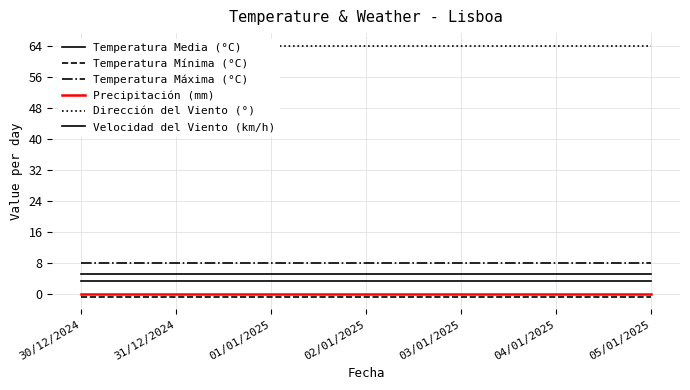

True or false: Temperatura Media (°C) and Precipitación (mm) intersect in this chart.

False